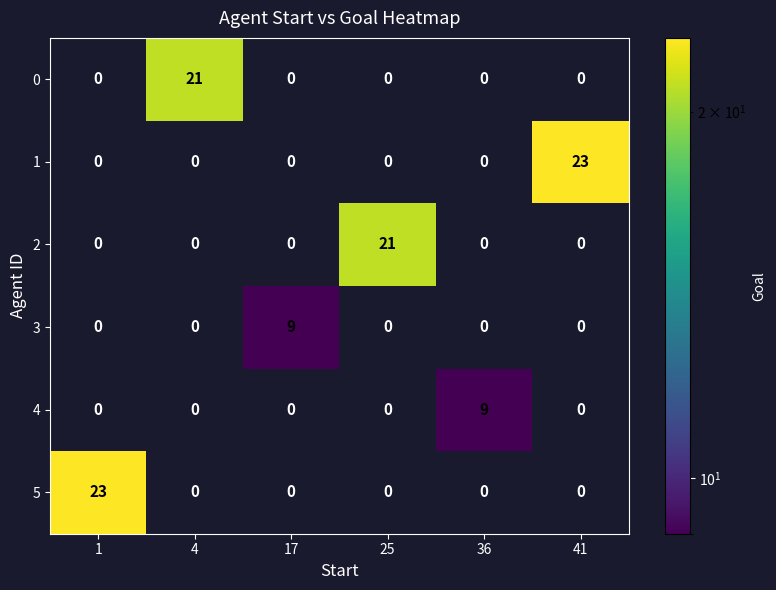

What is the approximate value of 3 at 17?

9